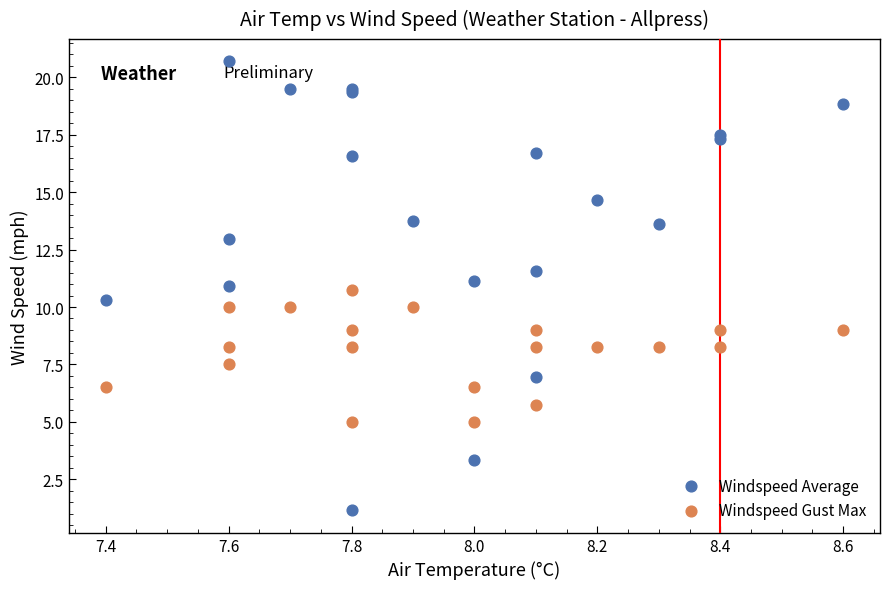

Which series has the largest Y range (max minus min)?

Windspeed Average